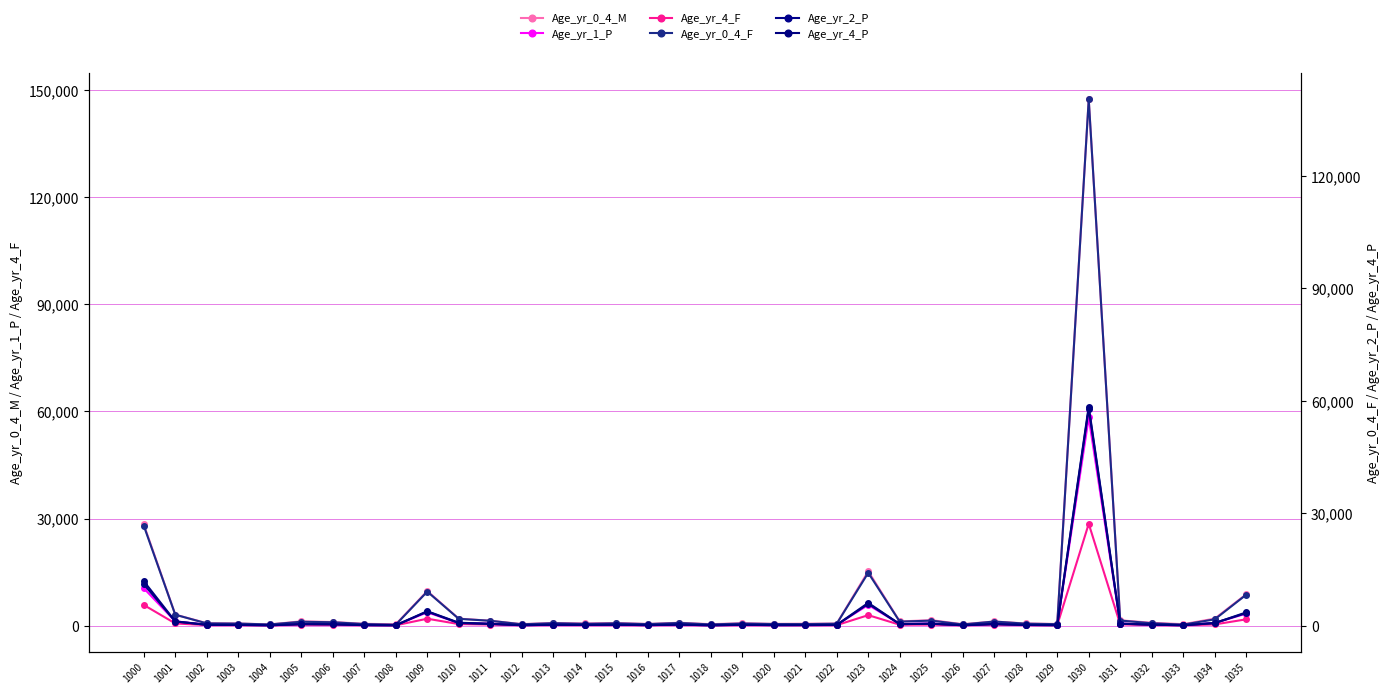

List the series in order of their peak value, highest first.

Age_yr_0_4_M, Age_yr_0_4_F, Age_yr_4_P, Age_yr_1_P, Age_yr_2_P, Age_yr_4_F